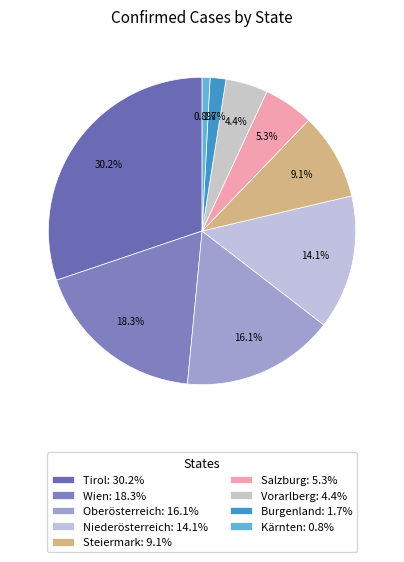

Which has a higher value, Burgenland or Tirol?

Tirol